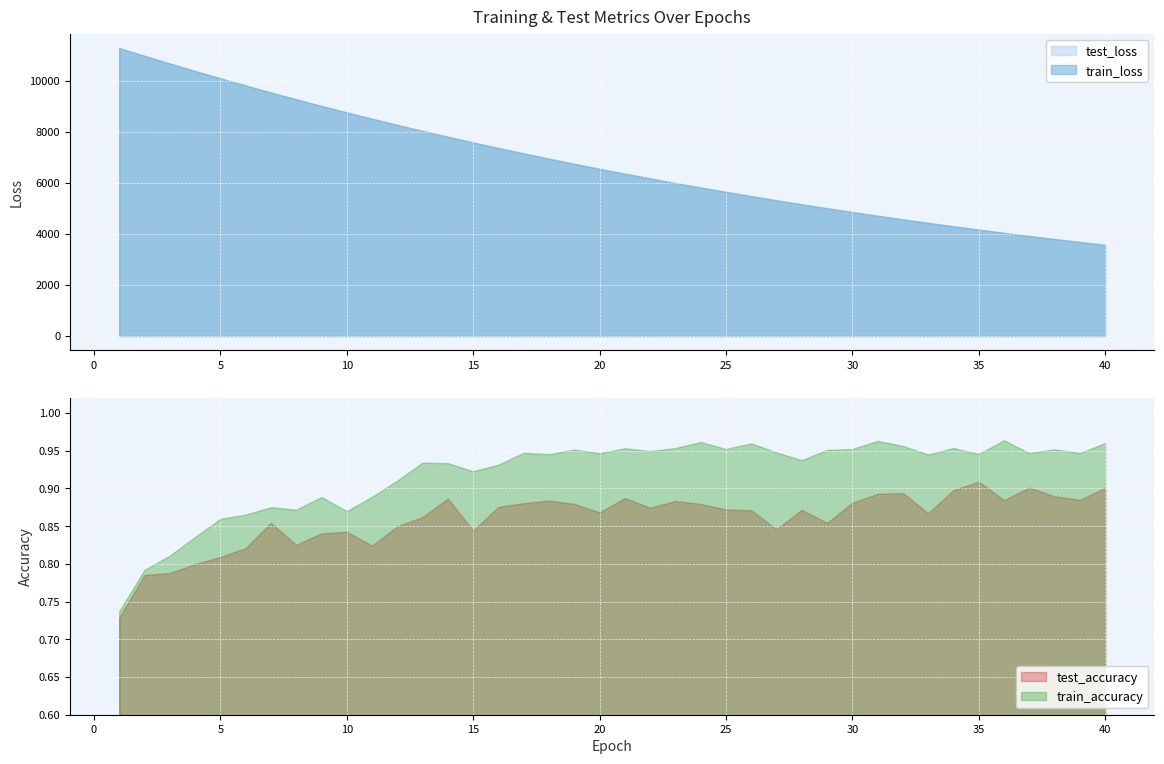

True or false: test_loss has a value of 13603.2 at 14.

False